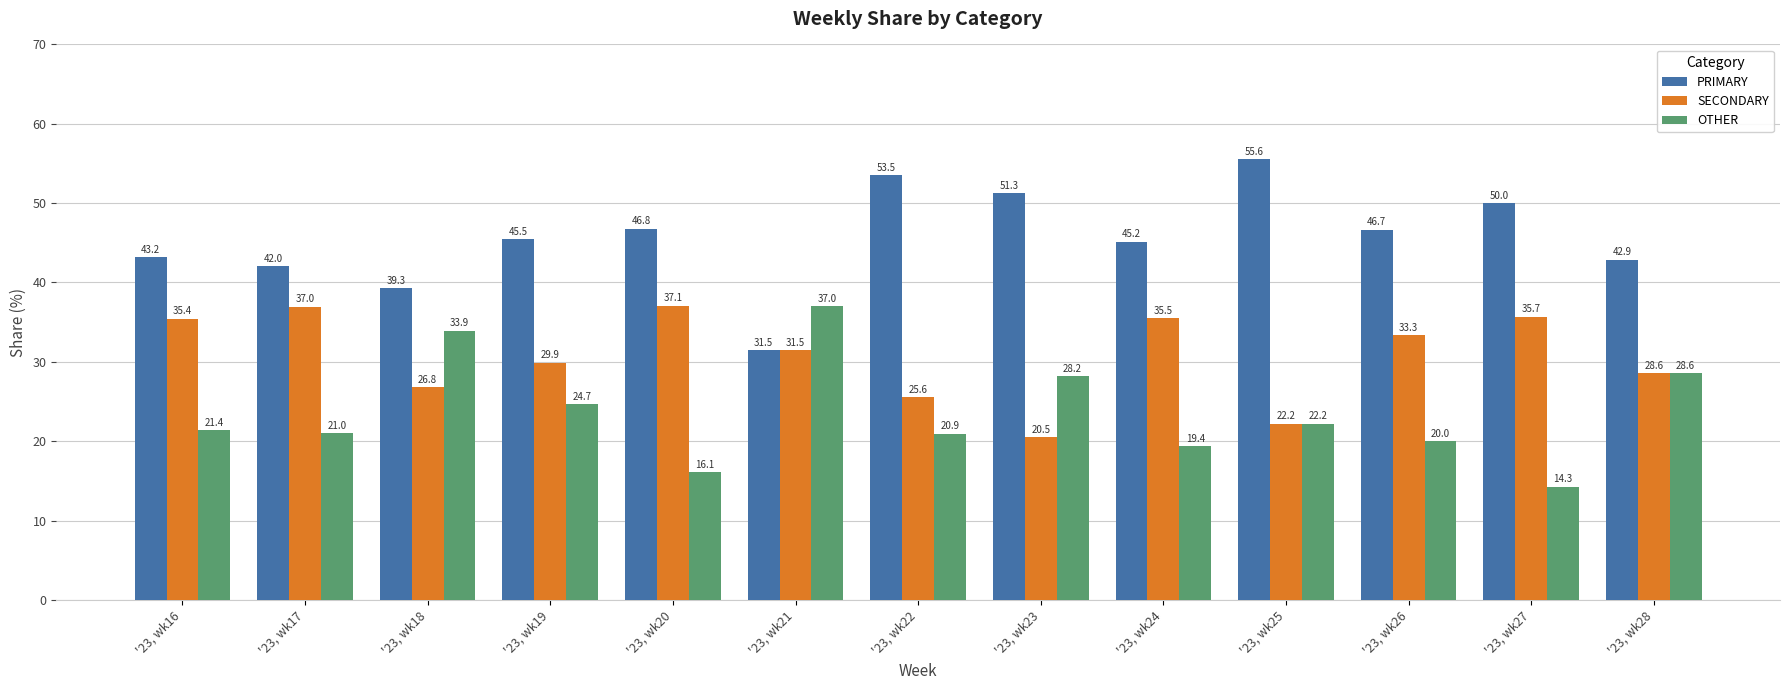

The value of SECONDARY at '23, wk18 is 26.8. True or false?

True